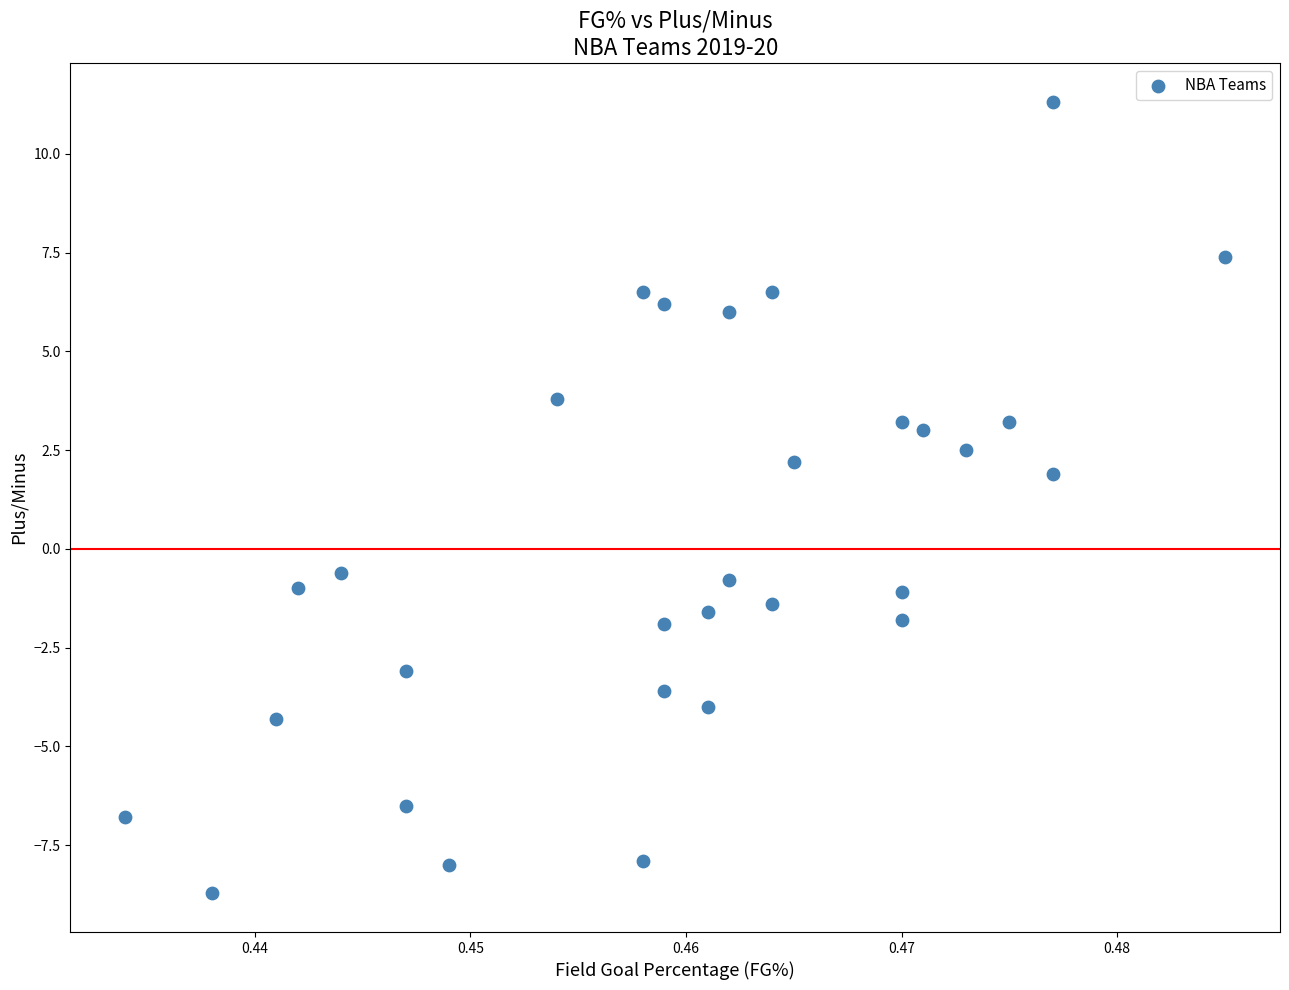

What is the range of Y values (max minus min)?

20.0